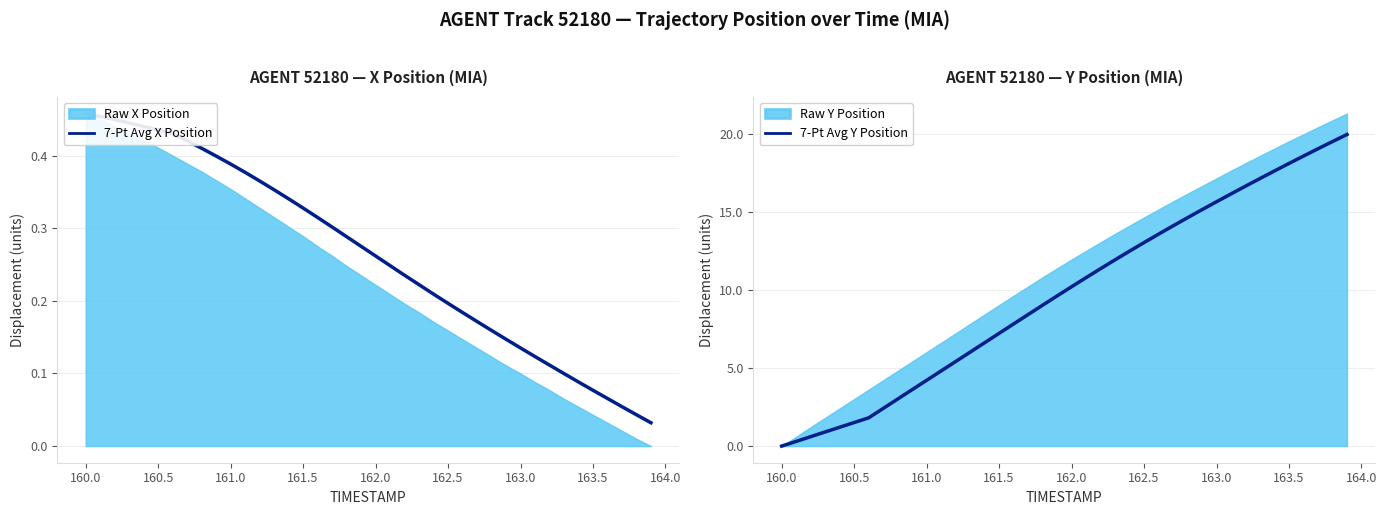

True or false: 7-Pt Avg Y Position has a value of 27.1 at 163.0.

False